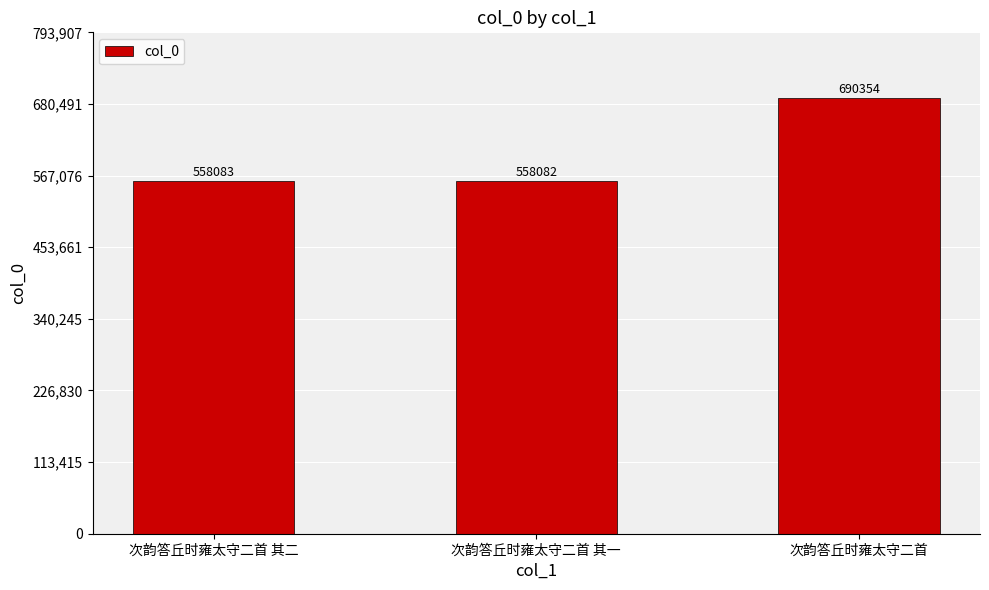

Reading right to left, list all the values displayed in this chart.

690354	558082	558083